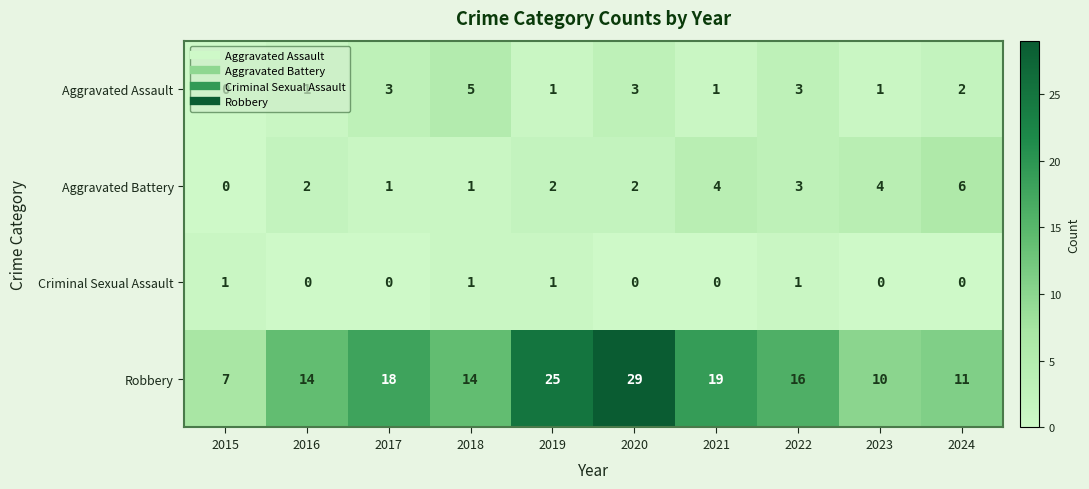

At which category is the sum across all series the highest?

2020